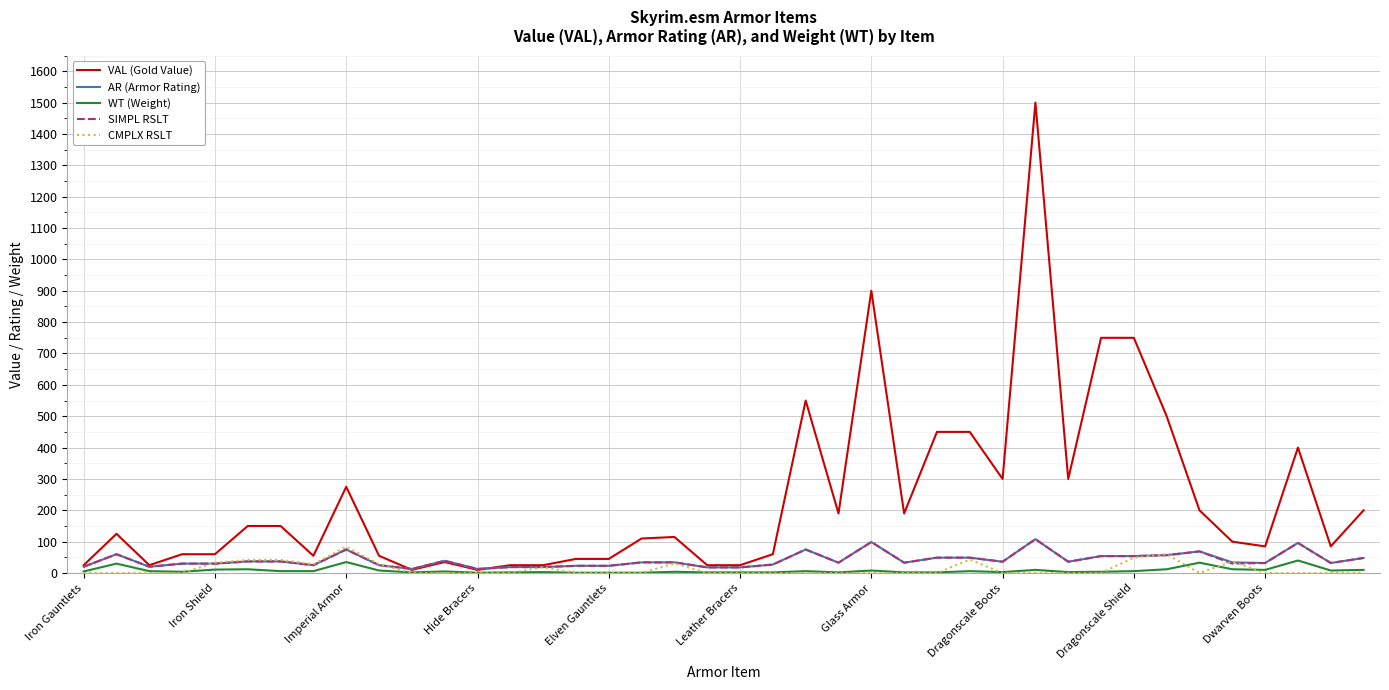

At how many categories does at least one series exceed 260?

12